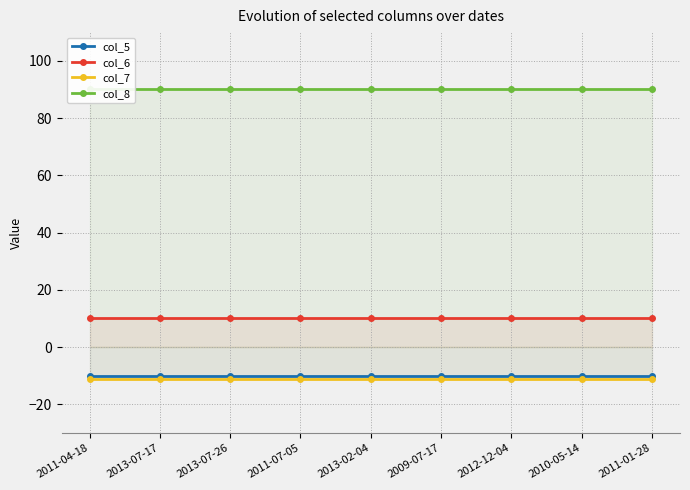

What is the total value across all series at 2011-07-05?

79